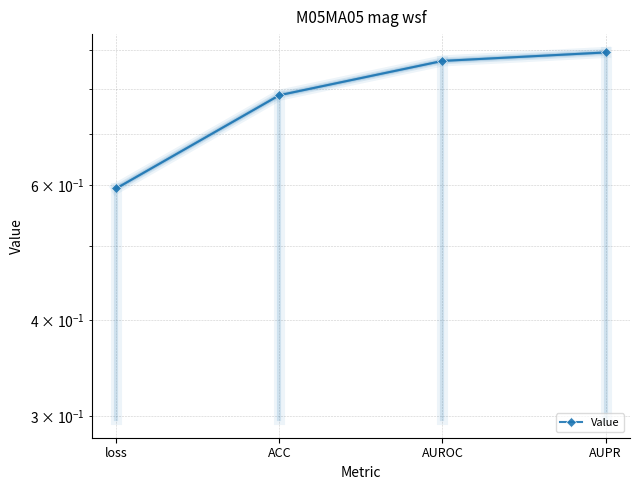

What is the greatest value displayed?

0.9